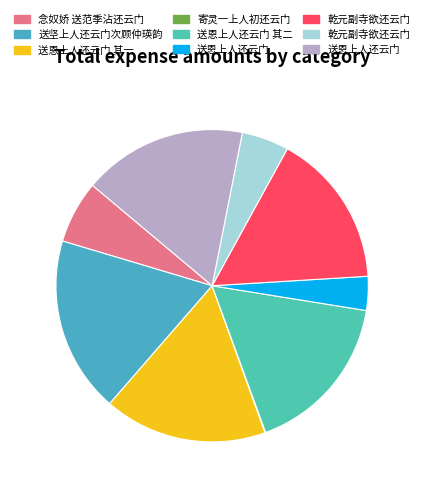

Is there any slice that represents more than half of the pie?

No